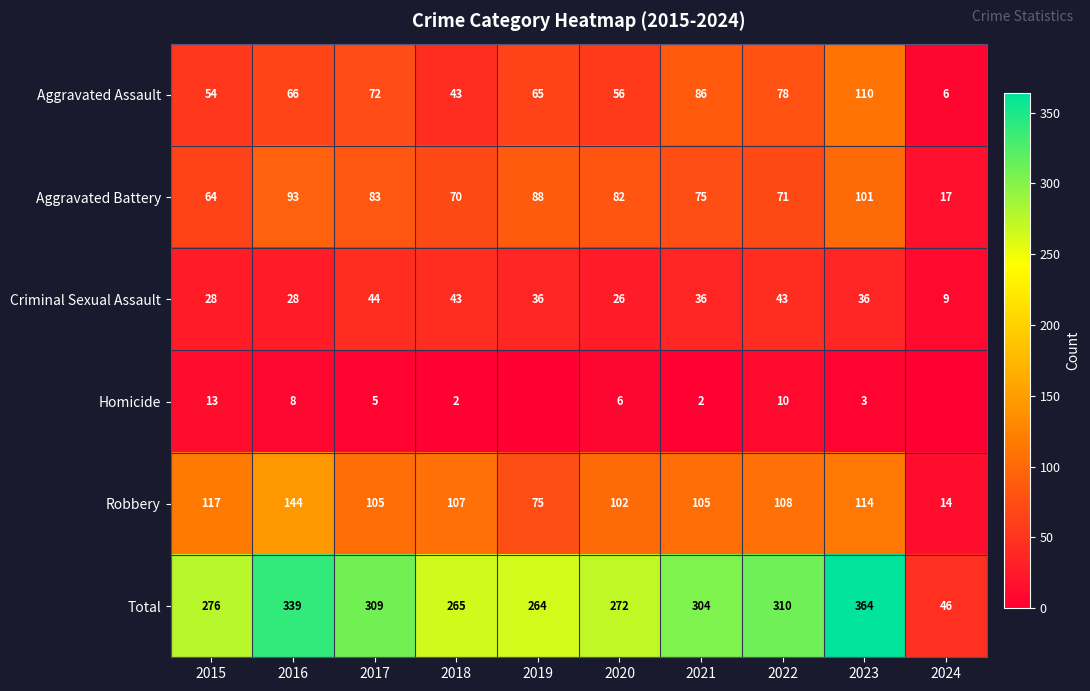

What is the difference between the maximum and minimum values in the Aggravated Battery series?

84